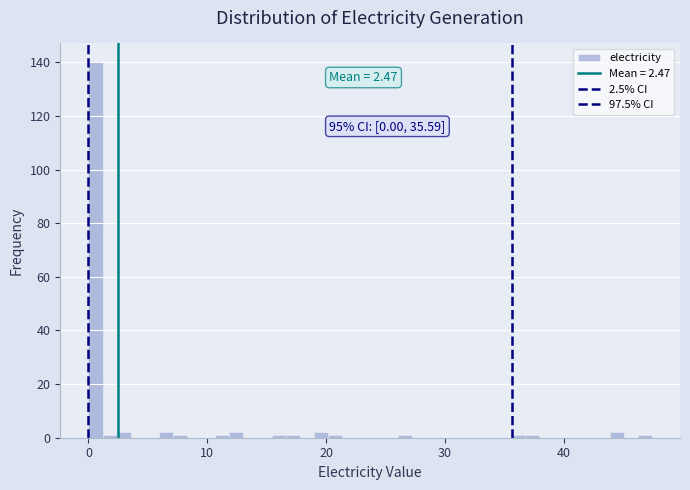

Around what value on the x-axis is the tallest bar? Give the approximate position of its centre, as read against the axis.

1